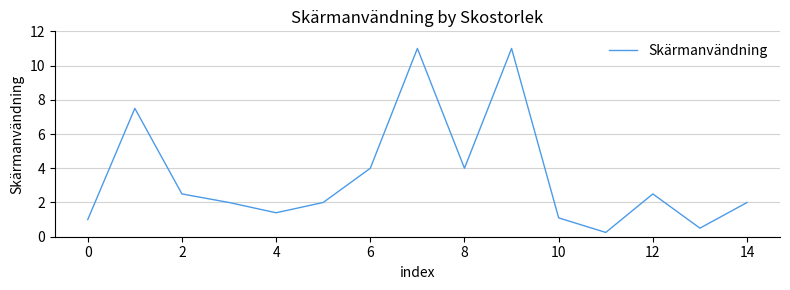

How many interior local valleys (lower than both neighbors) does the data have?

4